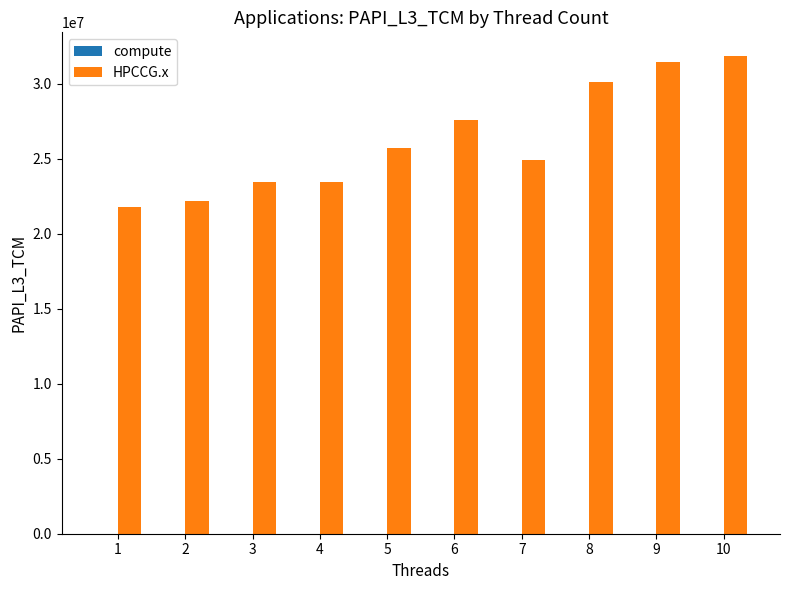

The value of HPCCG.x at 6 is 44030676. True or false?

False